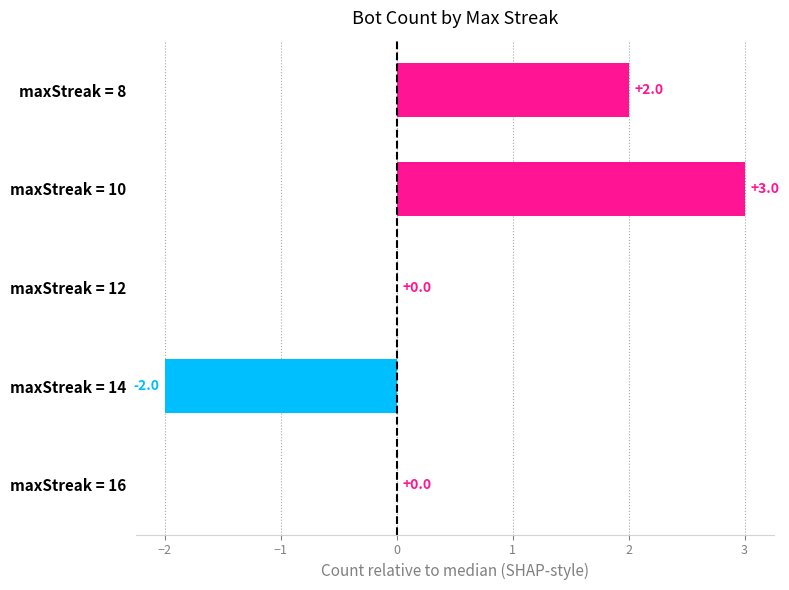

What is the change in value from maxStreak = 16 to maxStreak = 8?

+2